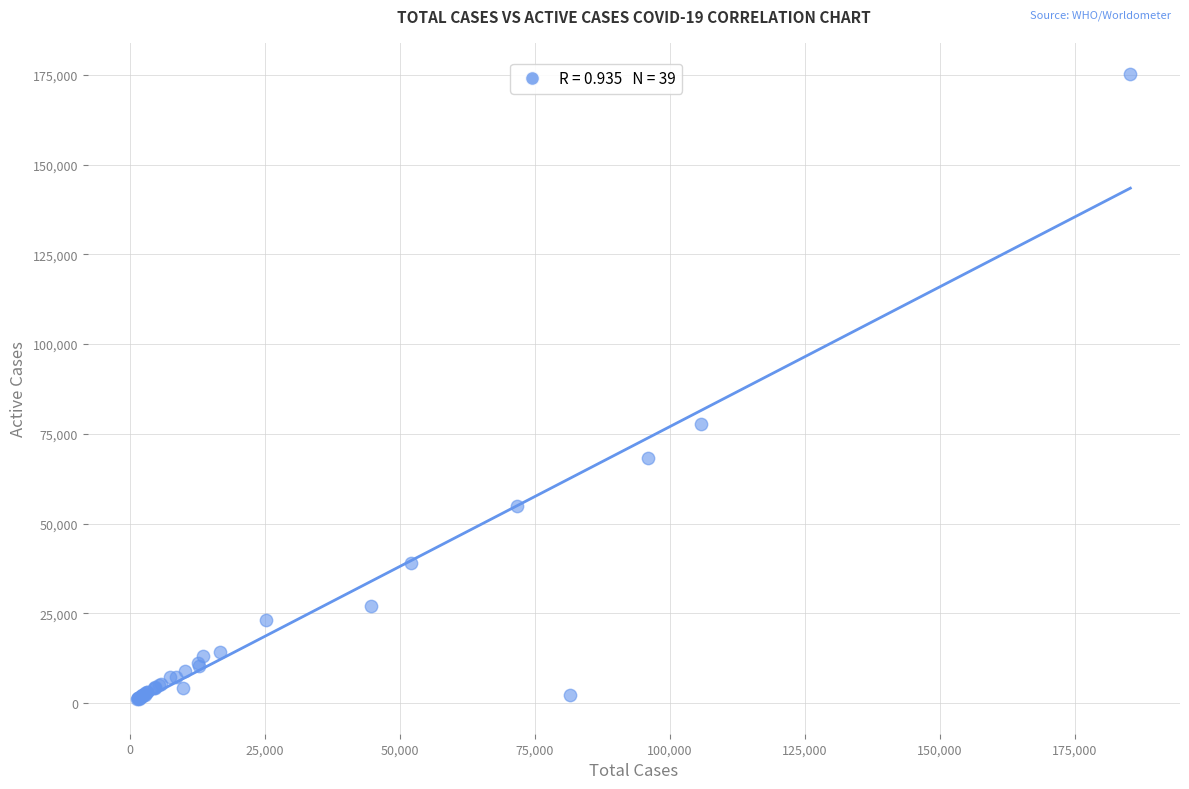

What Y value in the scatter plot is closest to 88191?

77635